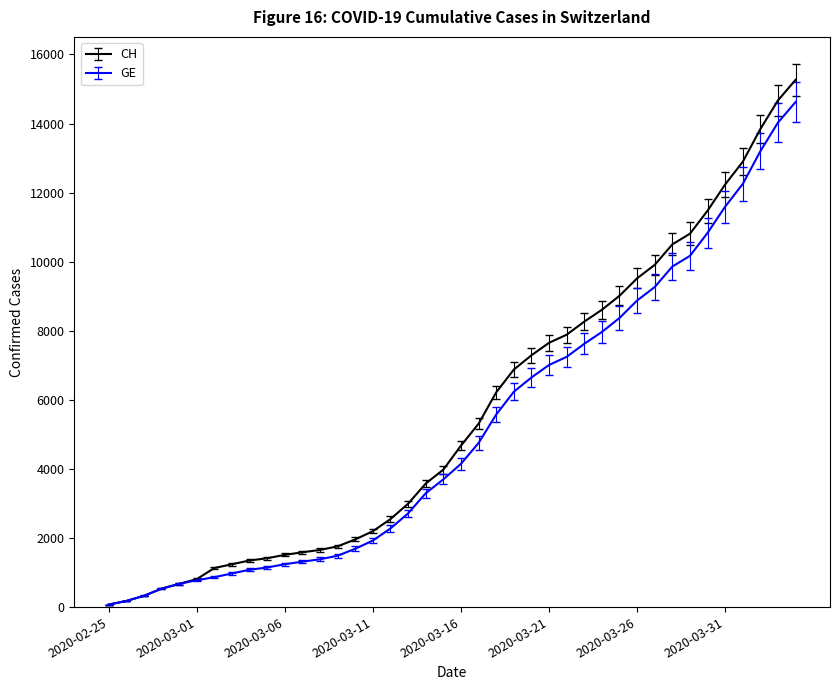

What is the maximum value shown in the chart?

15267